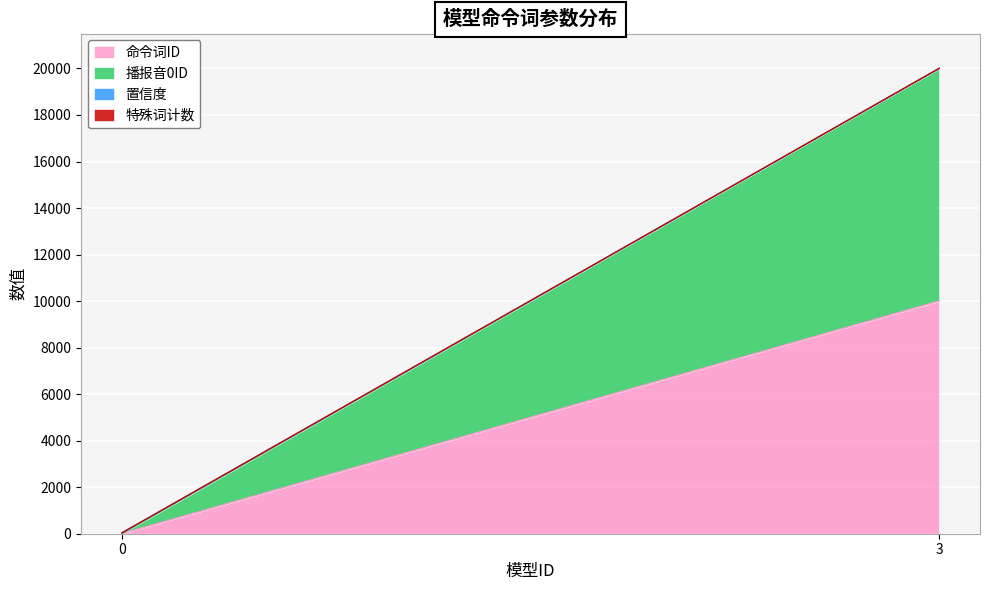

What is the sum of all 播报音0ID values?

10003